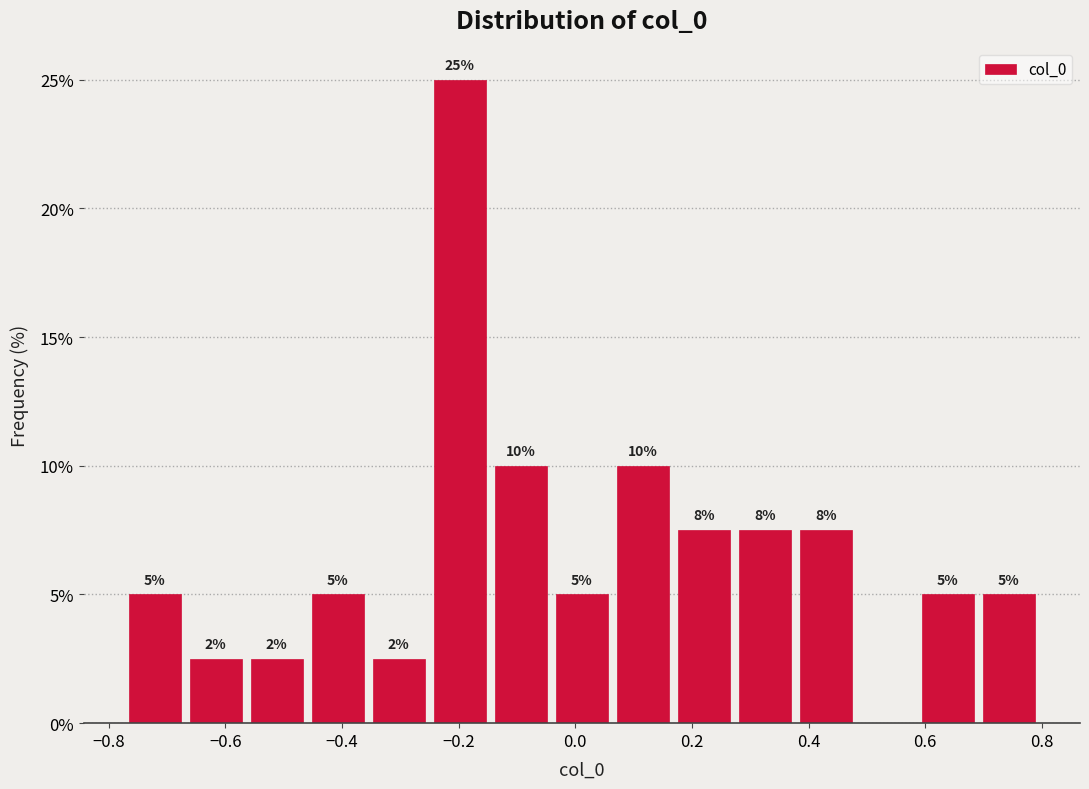

Which range on the x-axis has the tallest bar?

-0.26 to -0.14